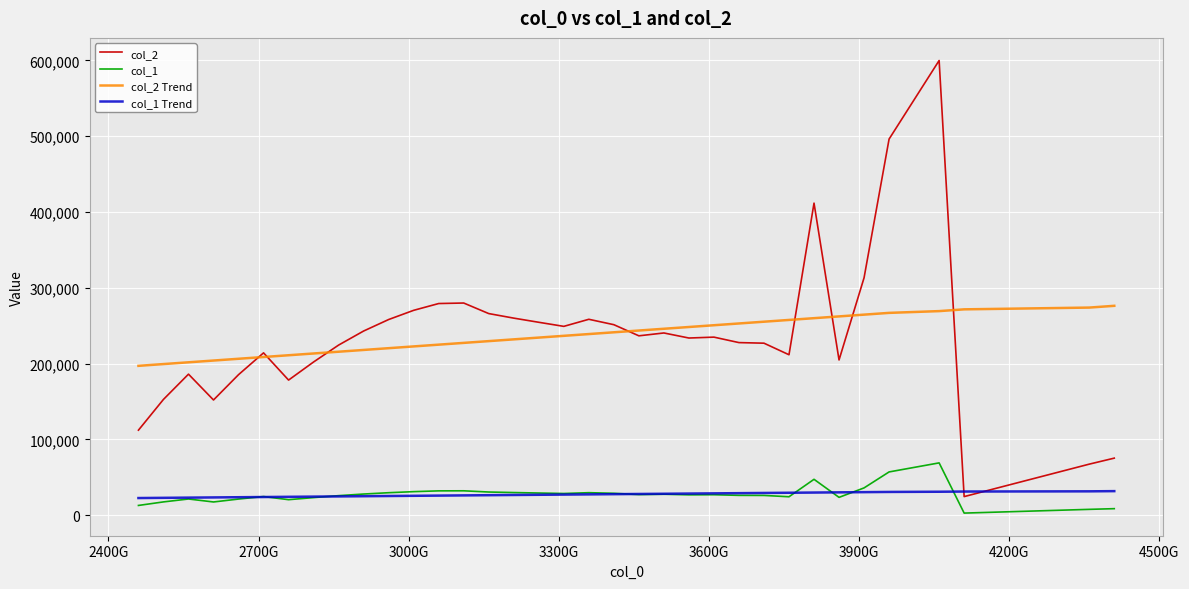

Which series has the largest range (max minus min)?

col_2